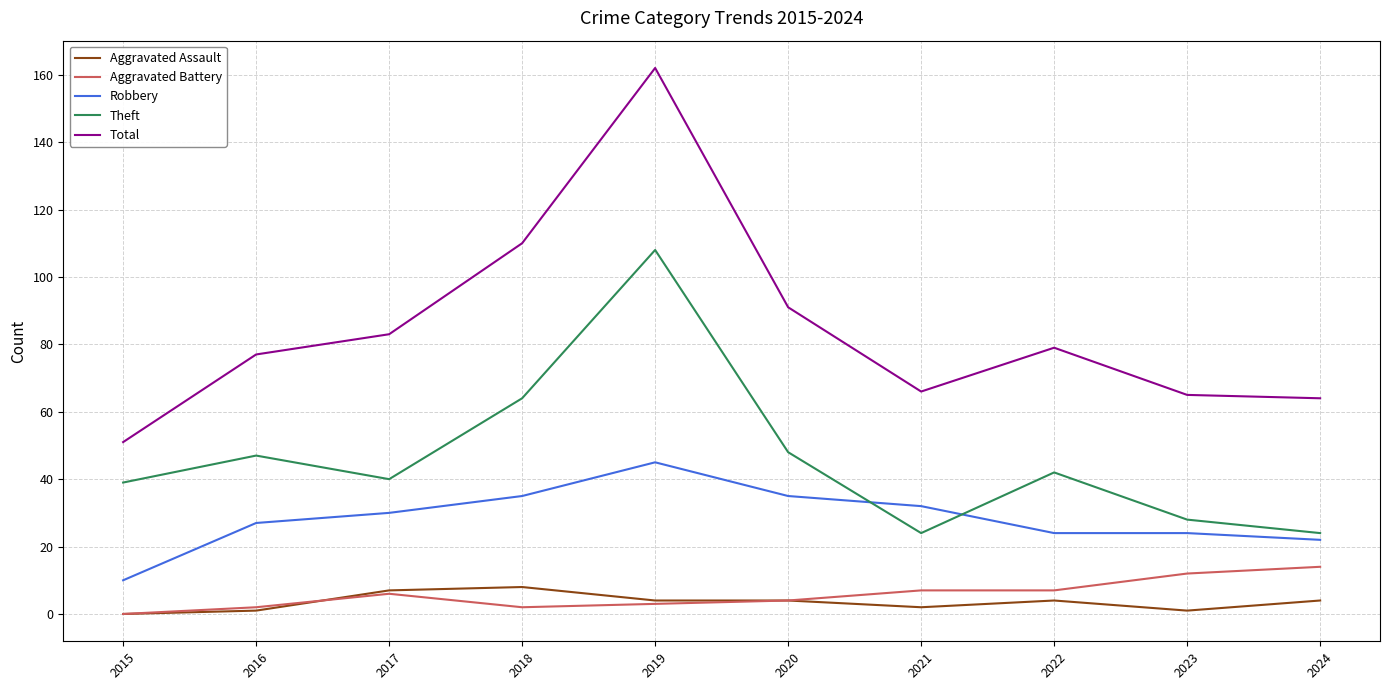

Is the value of Aggravated Assault at 2024 greater than the value of Robbery at 2023?

No